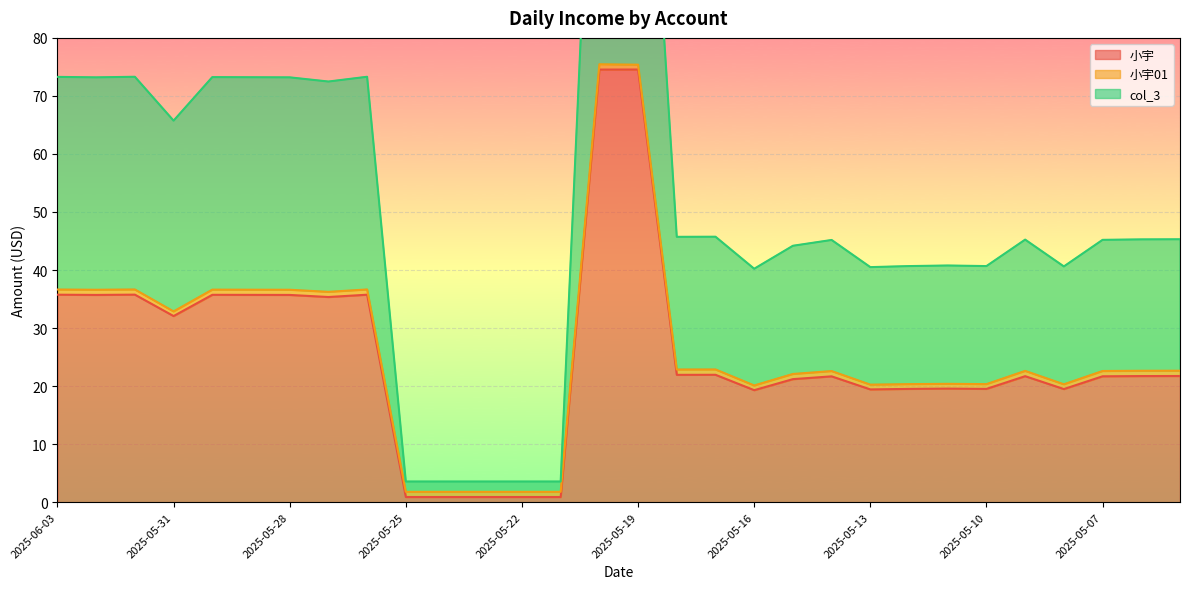

What is the sum of the col_3 values at 2025-05-28 and 2025-05-16?

56.7